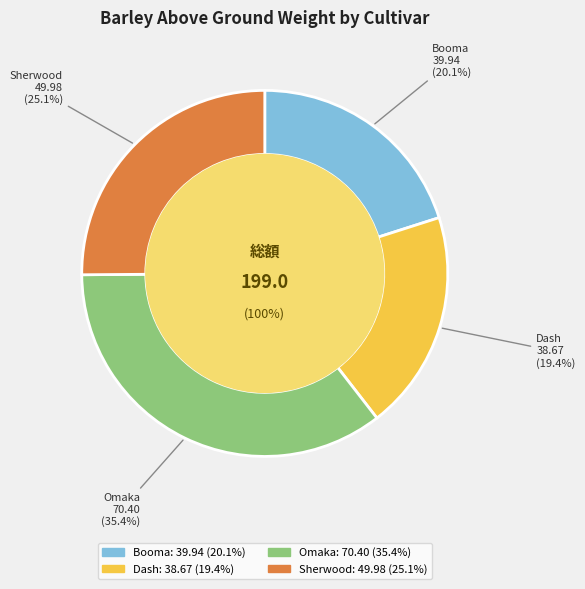

To the nearest percent, what is the difference between the Omaka and Sherwood slice percentages?

10%